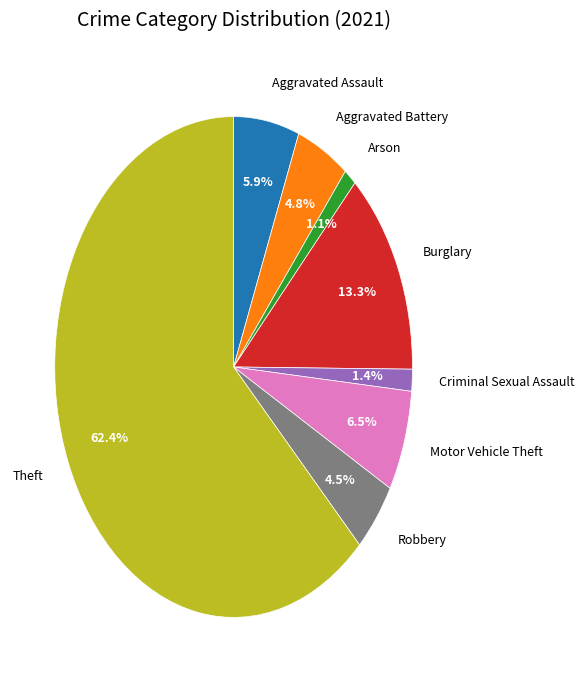

The Theft slice represents 62% of the pie. True or false?

True